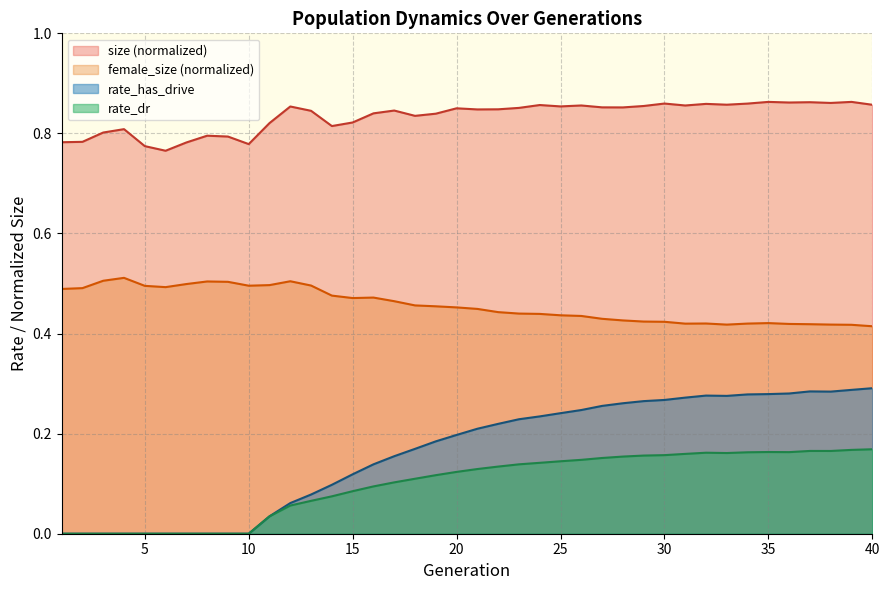

Which series has the largest total across all categories?

size (normalized)